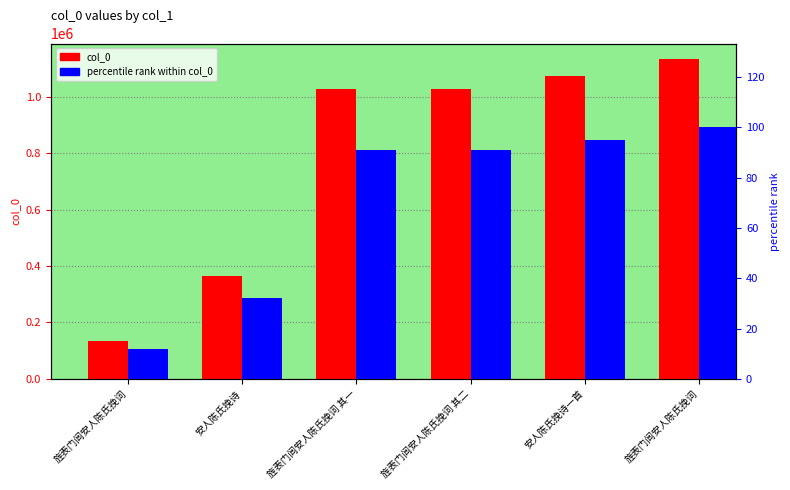

At which label does col_0 first exceed 1027833?

安人陈氏挽诗一首